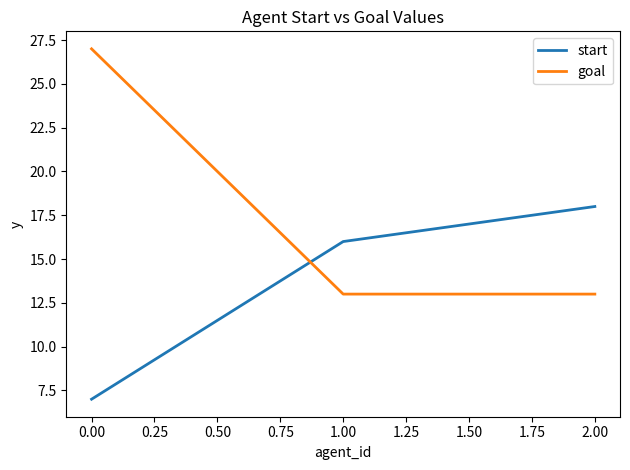

At which label is start closest to 12?

1.00